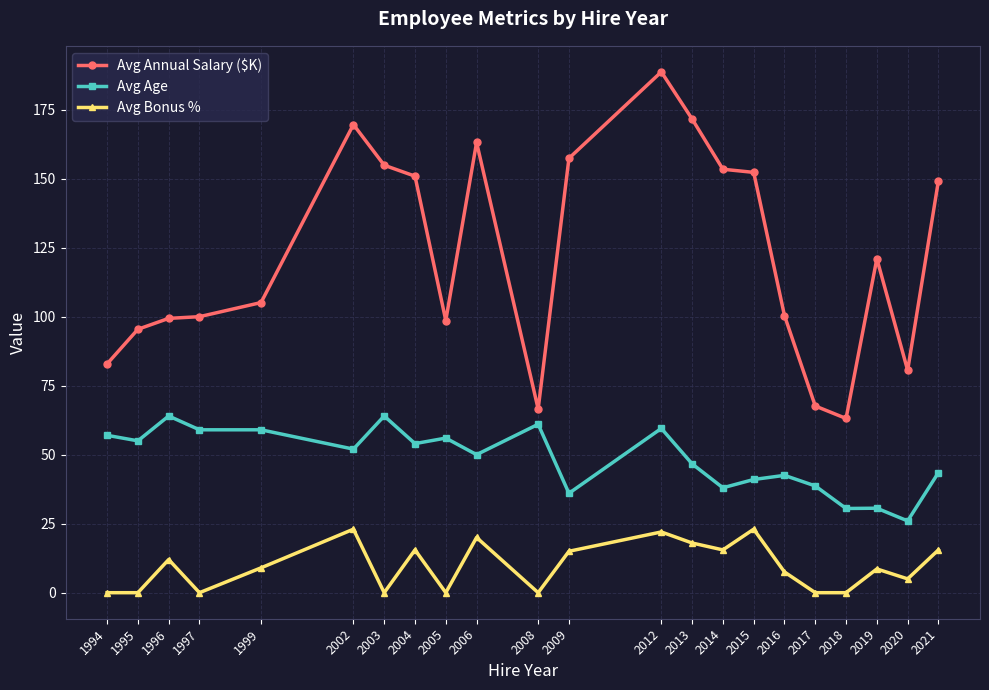

At which category does Avg Bonus % reach its first local peak?

1996